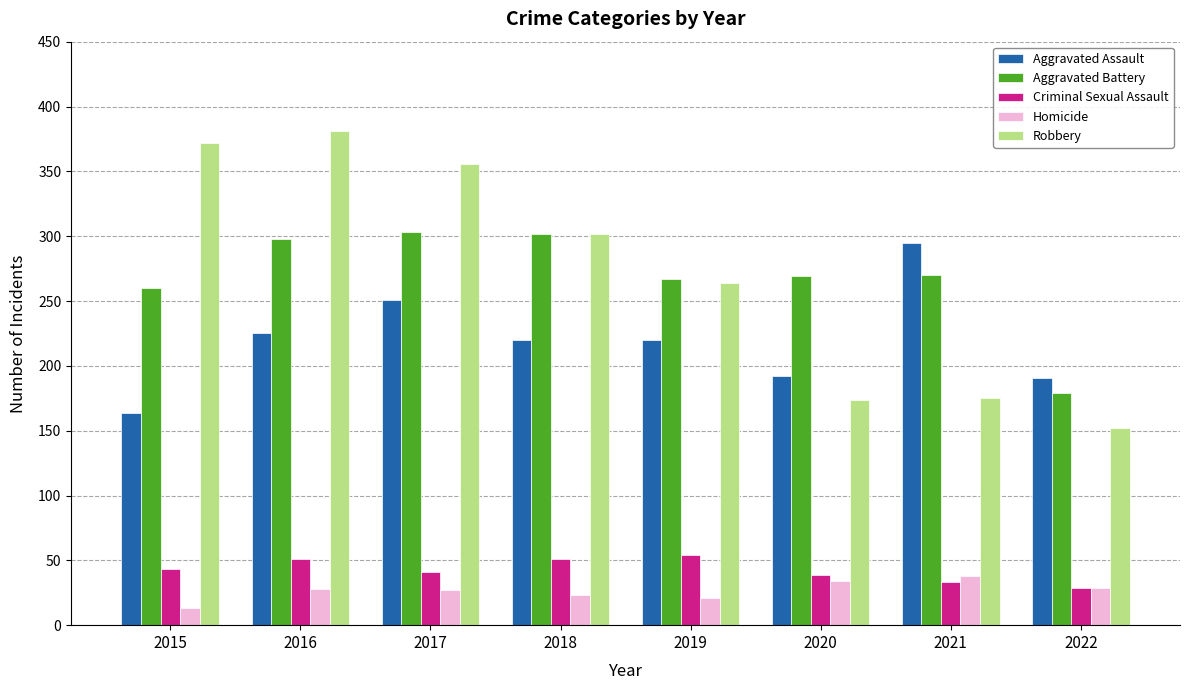

What are all the series names shown in the legend?

Aggravated Assault, Aggravated Battery, Criminal Sexual Assault, Homicide, Robbery